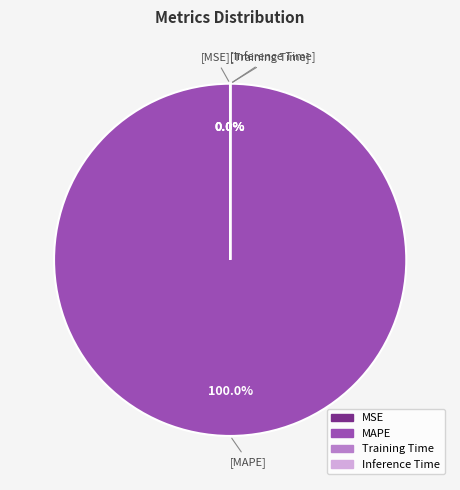

Is there a majority slice in this chart?

Yes